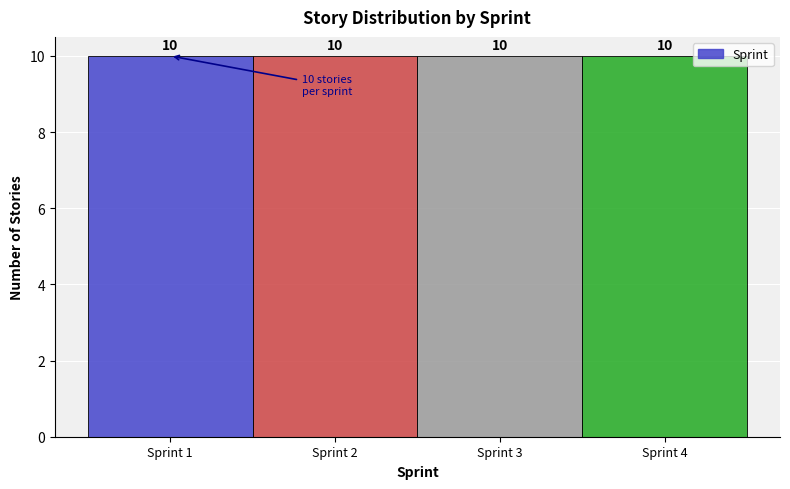

Reading left to right, transcribe this chart: for each bar, give the range it covers on the x-axis and its height.

0.5 to 1.5: 10
1.5 to 2.5: 10
2.5 to 3.5: 10
3.5 to 4.5: 10